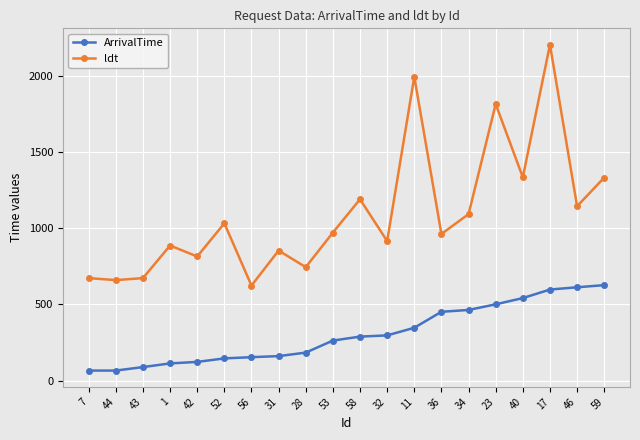

The value of ArrivalTime at 28 is 88. True or false?

False